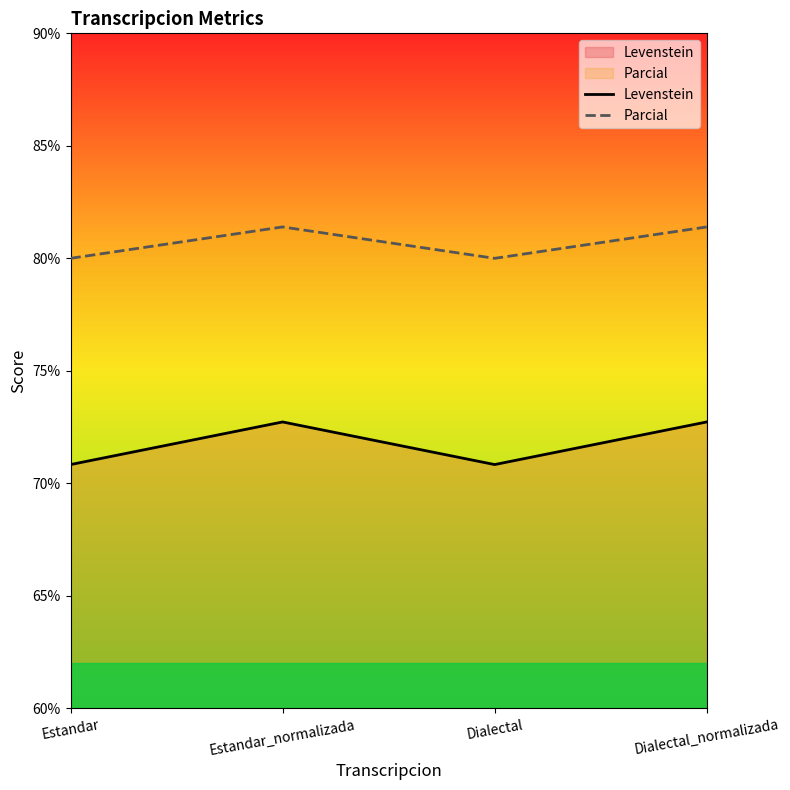

What is the smallest value displayed?

70.8